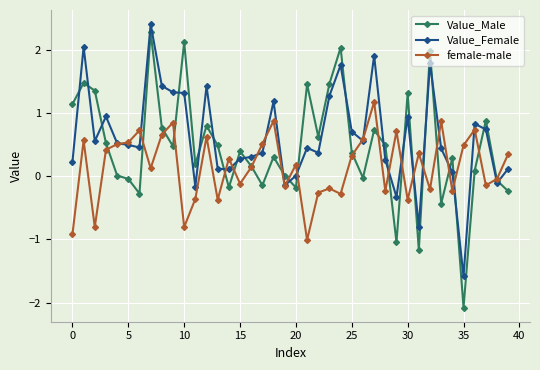

How many values in the female-male series are below 0?

17